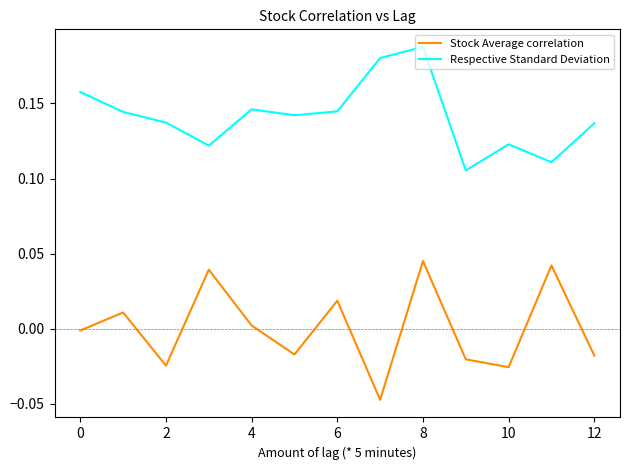

True or false: Respective Standard Deviation and Stock Average correlation intersect in this chart.

False